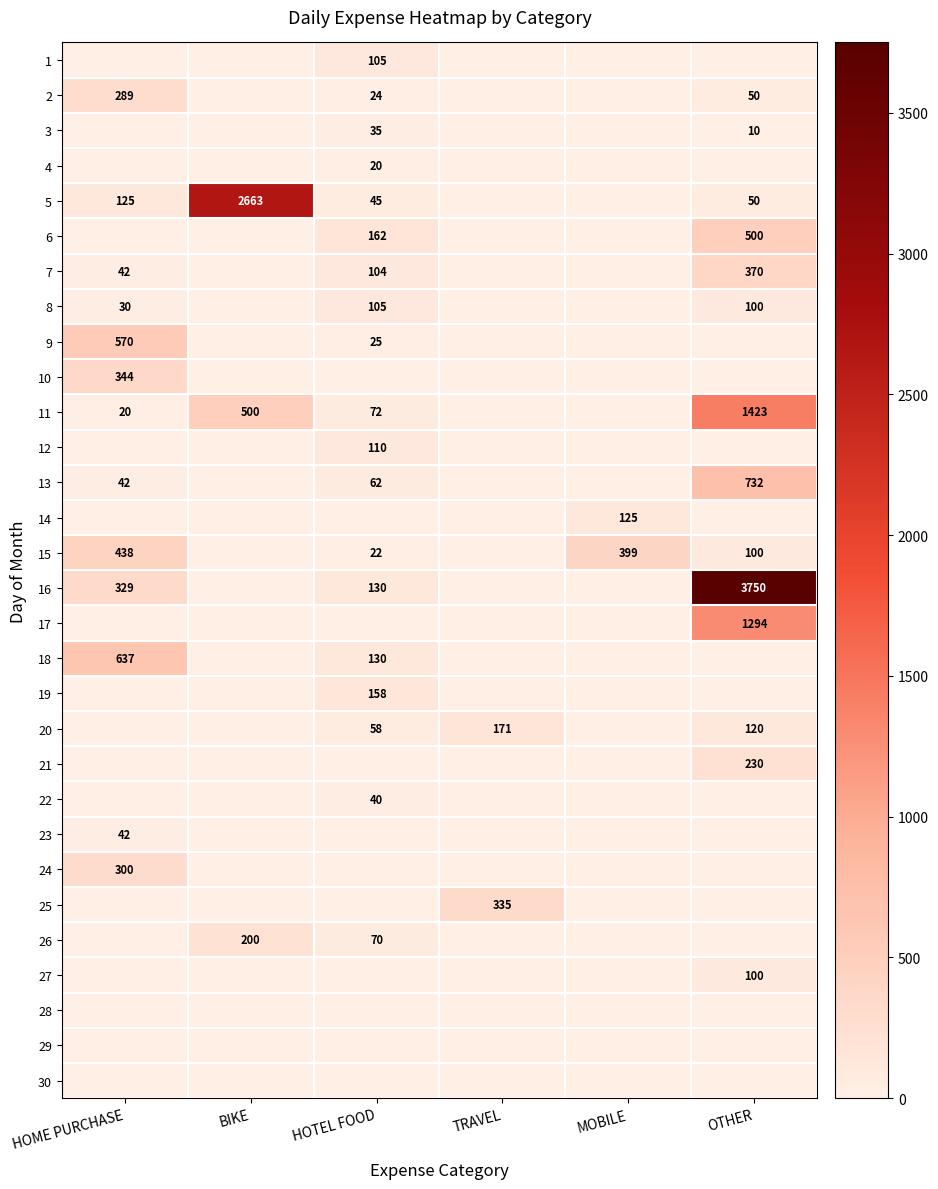

Is the value of 11 at OTHER greater than the value of 15 at OTHER?

Yes